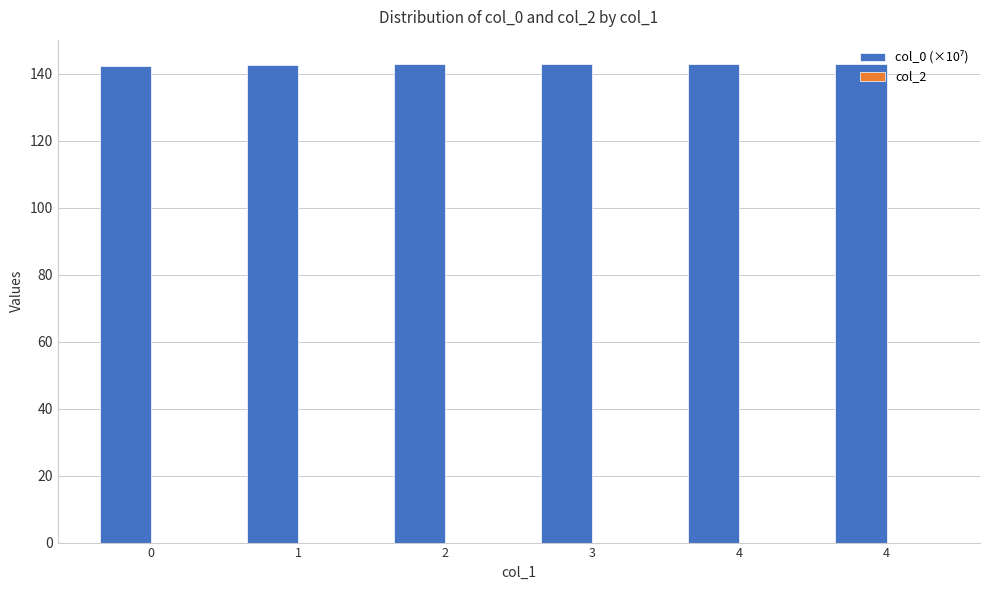

How many distinct data groups are displayed?

1